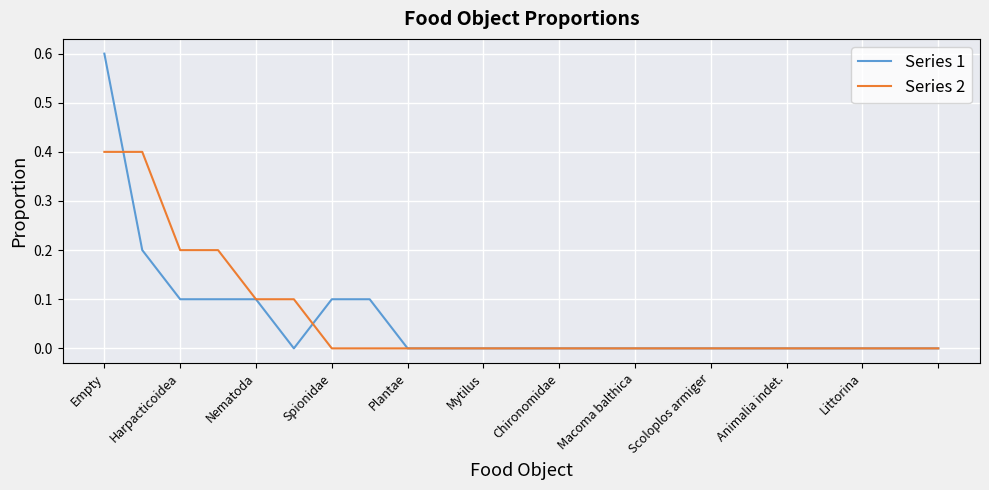

What is the difference between the maximum and minimum values in the Series 2 series?

0.4